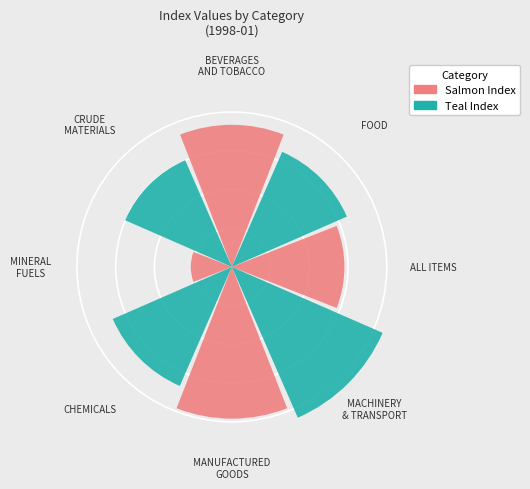

What is the difference between the highest and lowest values at ALL ITEMS?

0.1